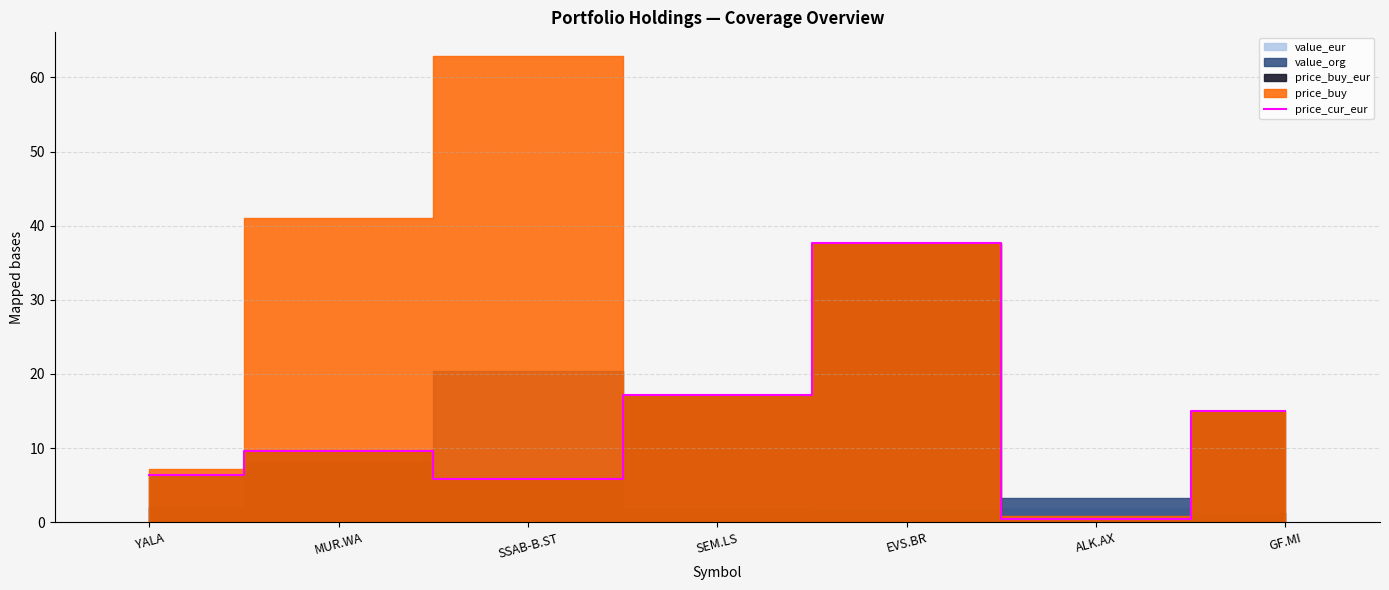

At which category does the chart reach its minimum across all series?

ALK.AX